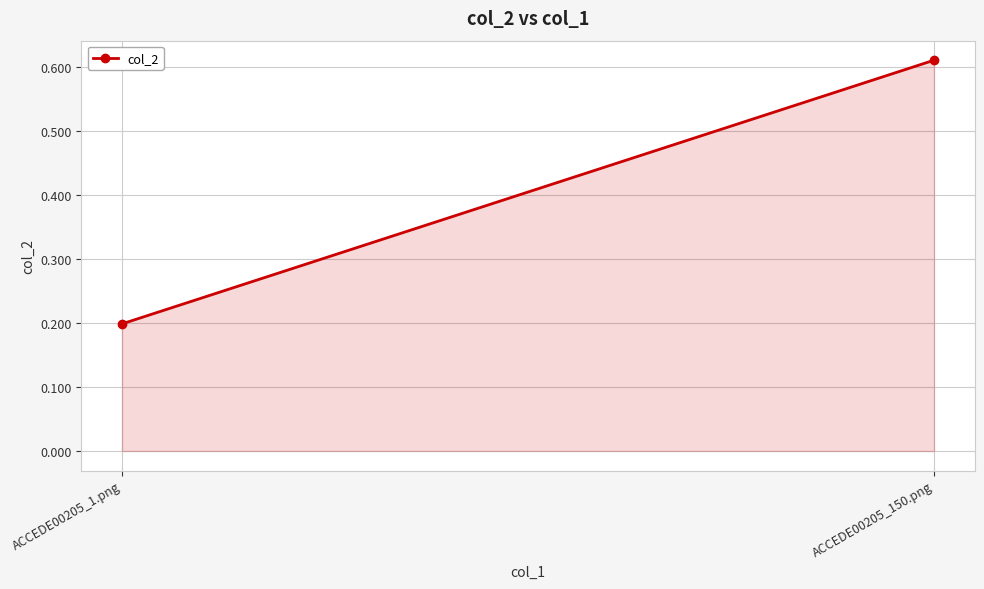

What position from the right is ACCEDE00205_150.png?

1